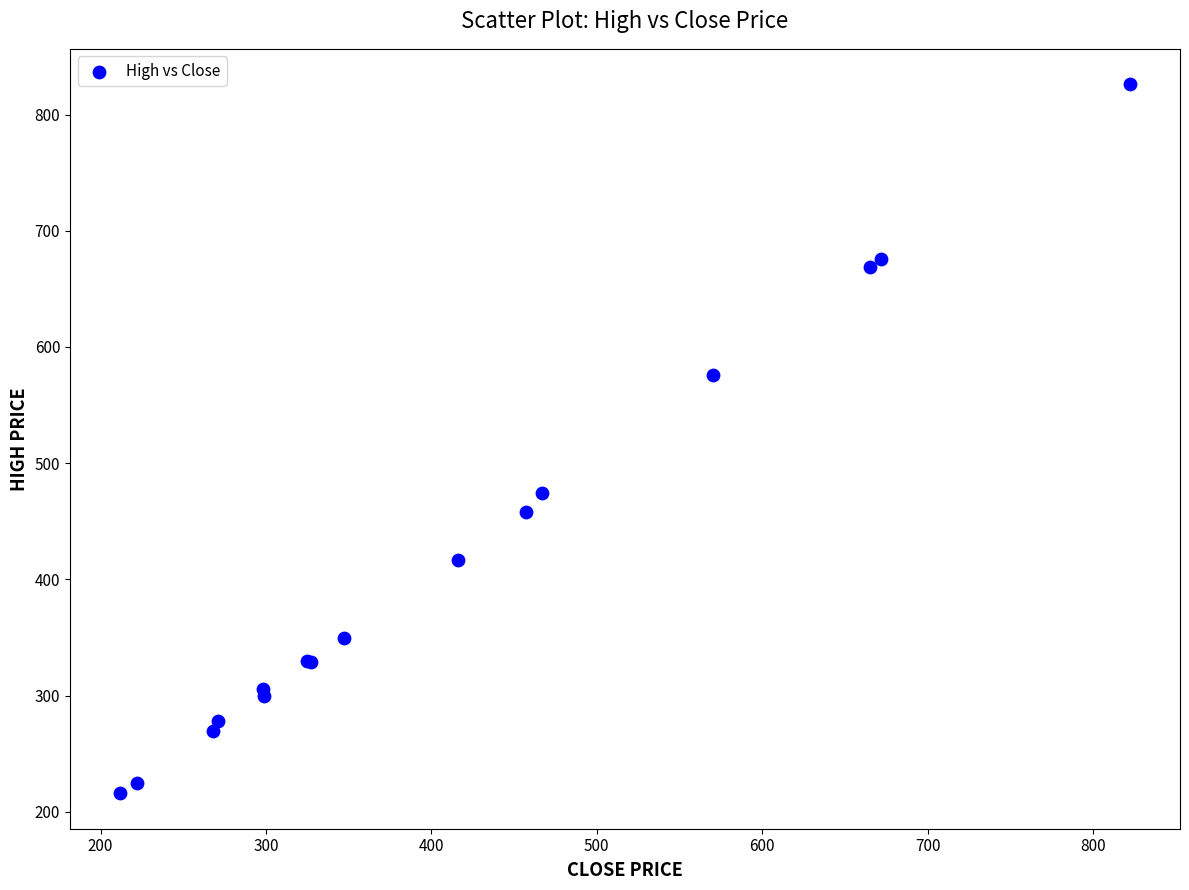

What Y value in the scatter plot is closest to 521?

474